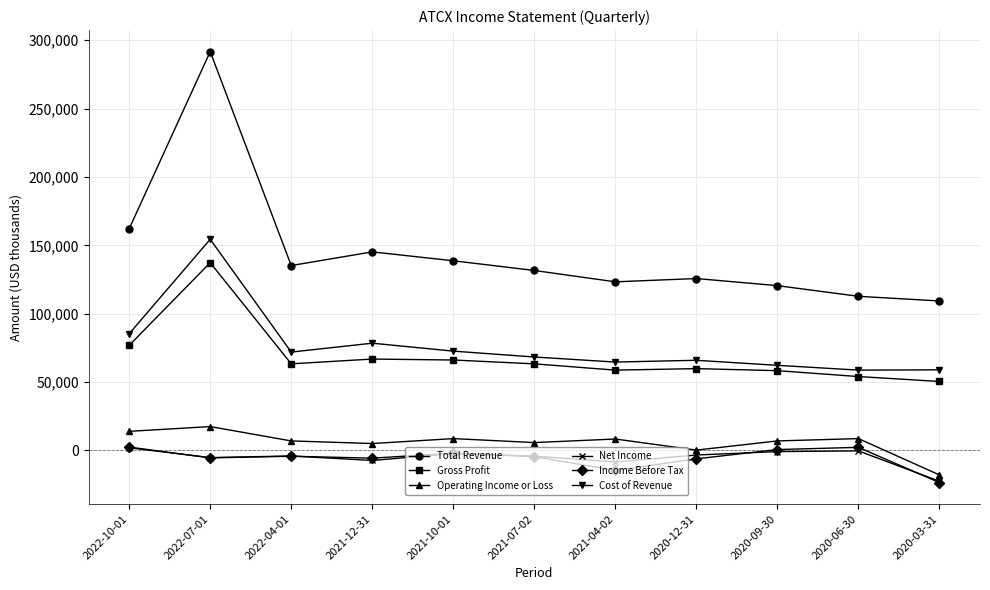

At which category is the sum across all series the highest?

2022-07-01